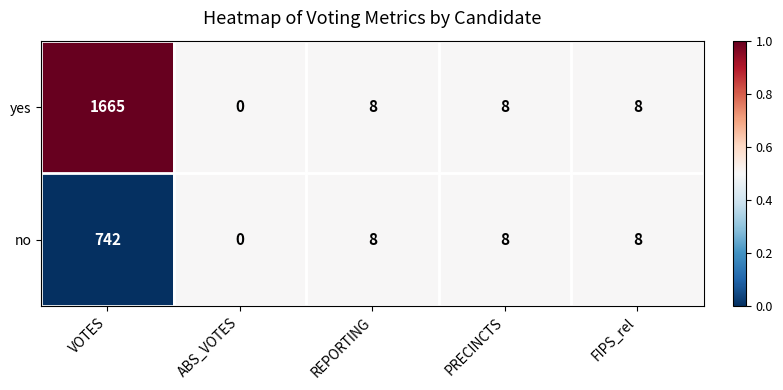

Which category has the lowest value in the yes series?

ABS_VOTES